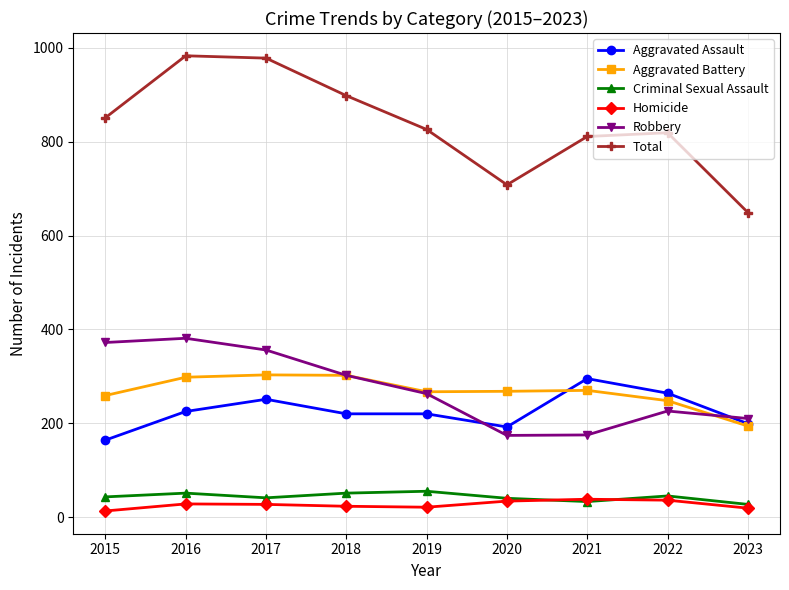

Which series has the largest range (max minus min)?

Total